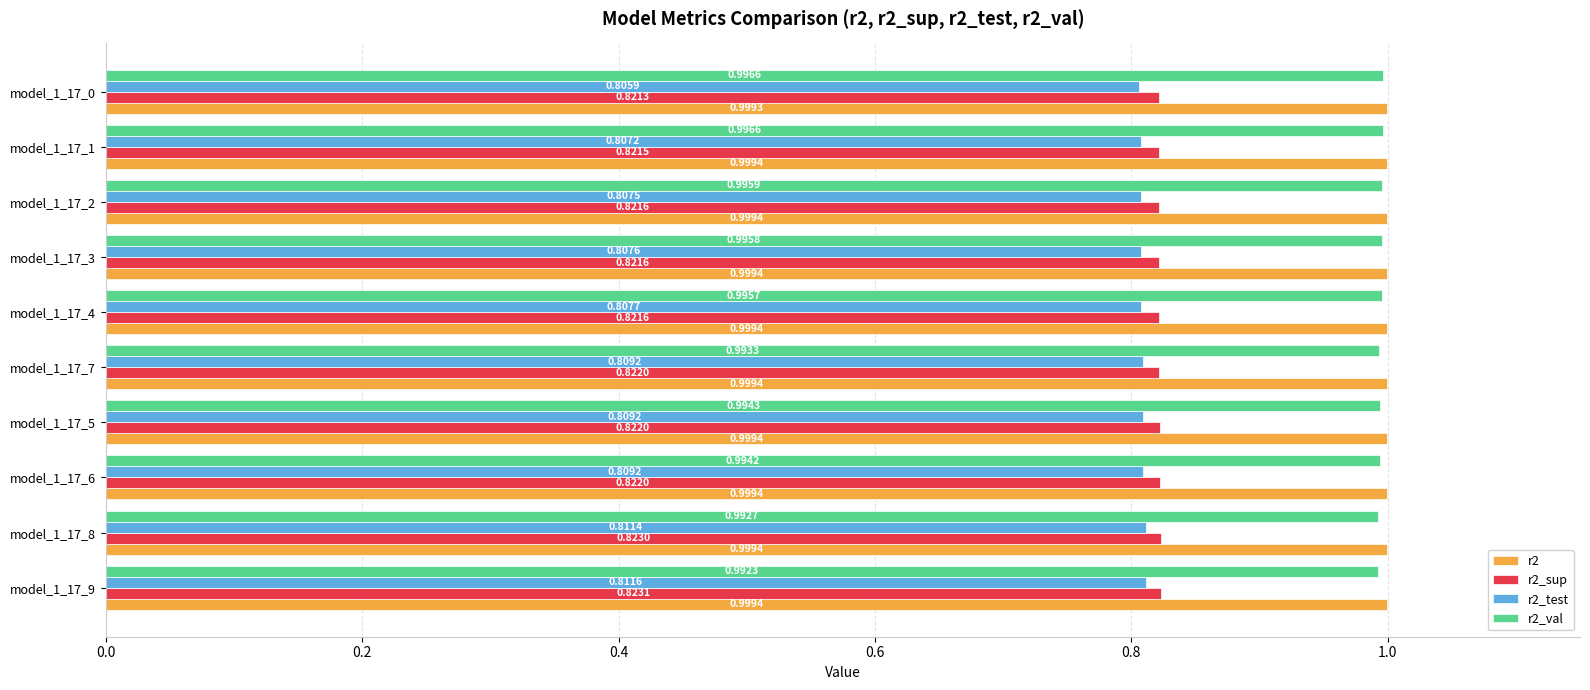

At which category does the chart reach its minimum across all series?

model_1_17_0